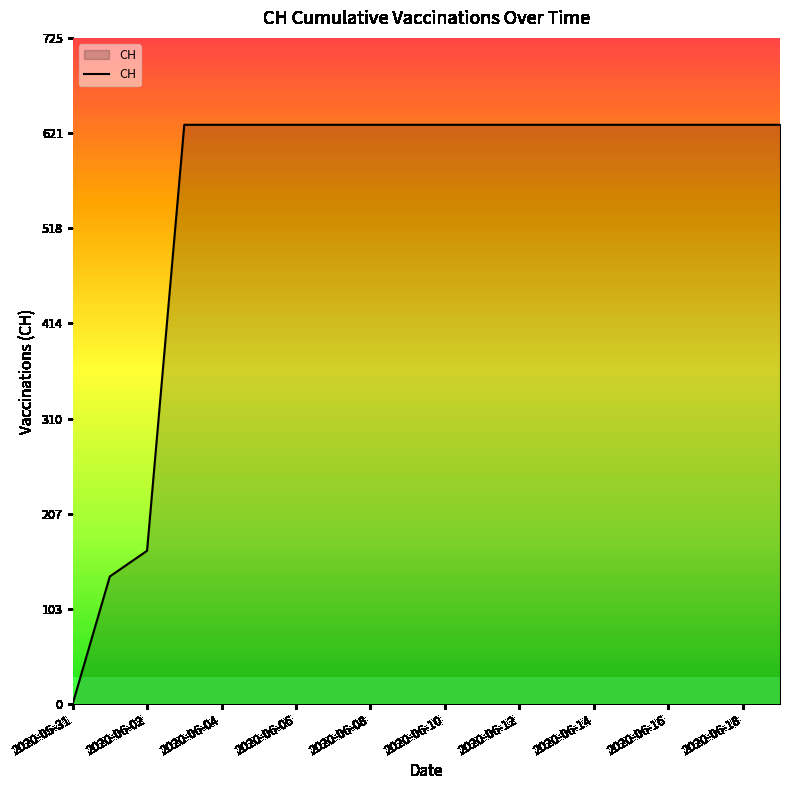

What is the maximum value shown in the chart?

631